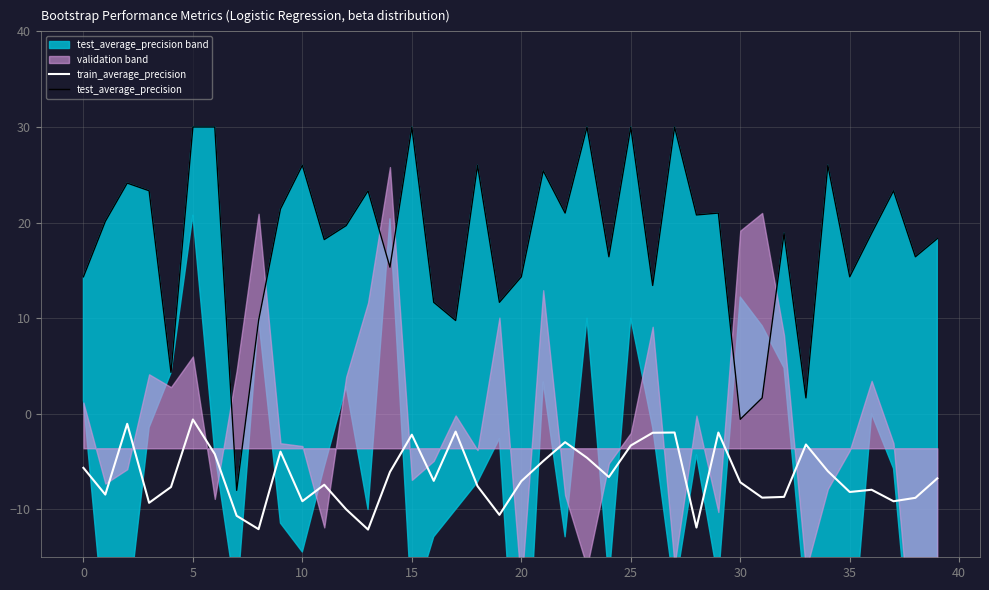

Which series has the widest spread of values?

test_average_precision